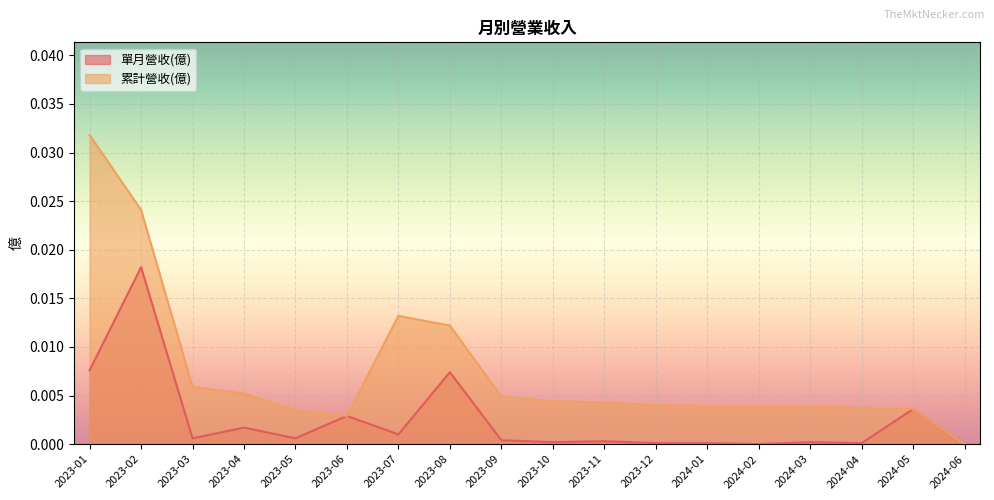

Is it true that 單月營收(億) equals 0.0 at 2023-02?

True